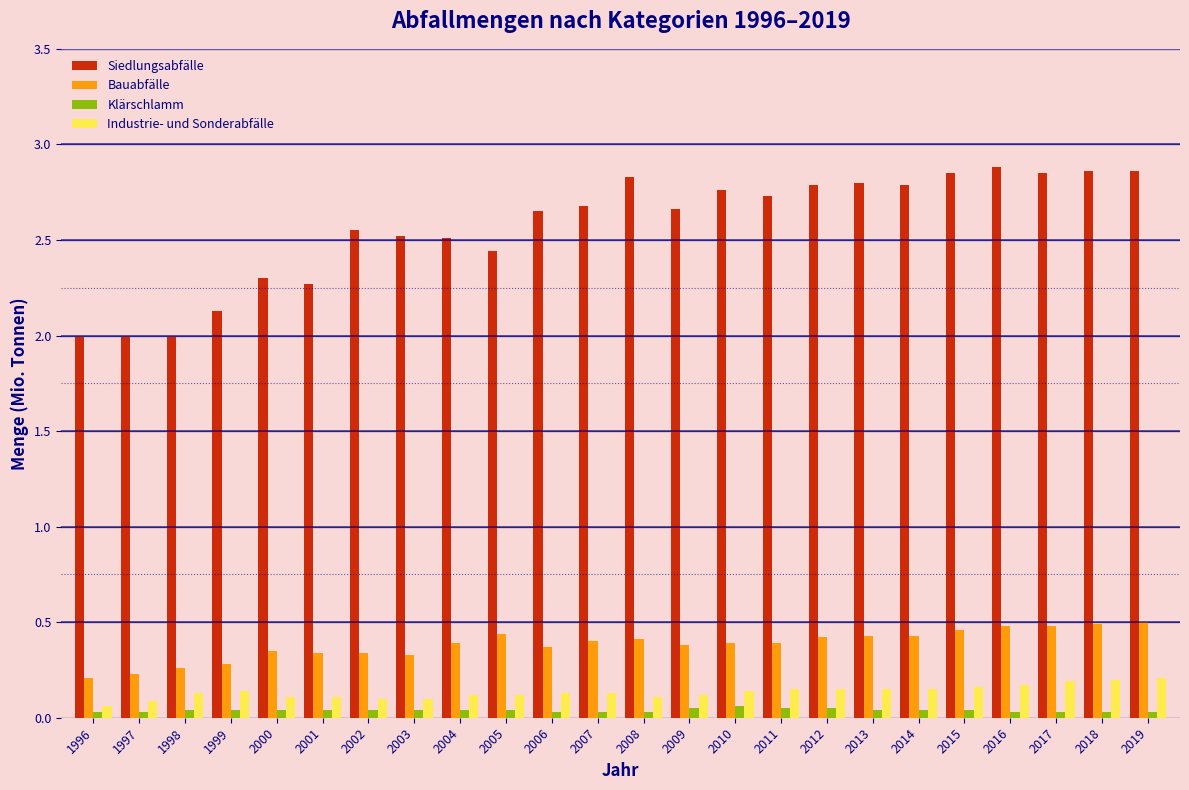

What is the difference between the maximum and minimum values in the Siedlungsabfälle series?

0.9